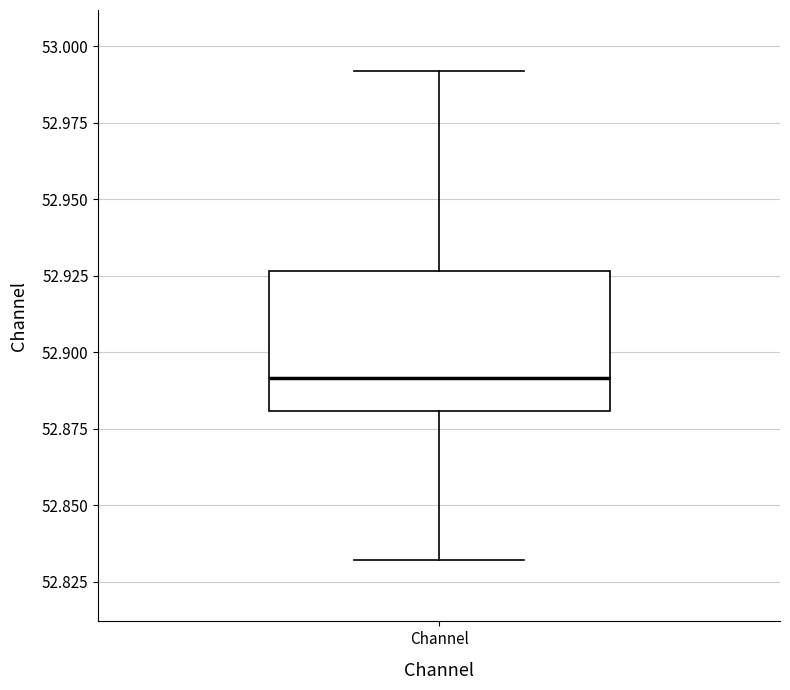

Where is the lower edge of the box for Channel on the y-axis? The values are not printed on the chart, so give them approximately, as read against the axis.

52.880